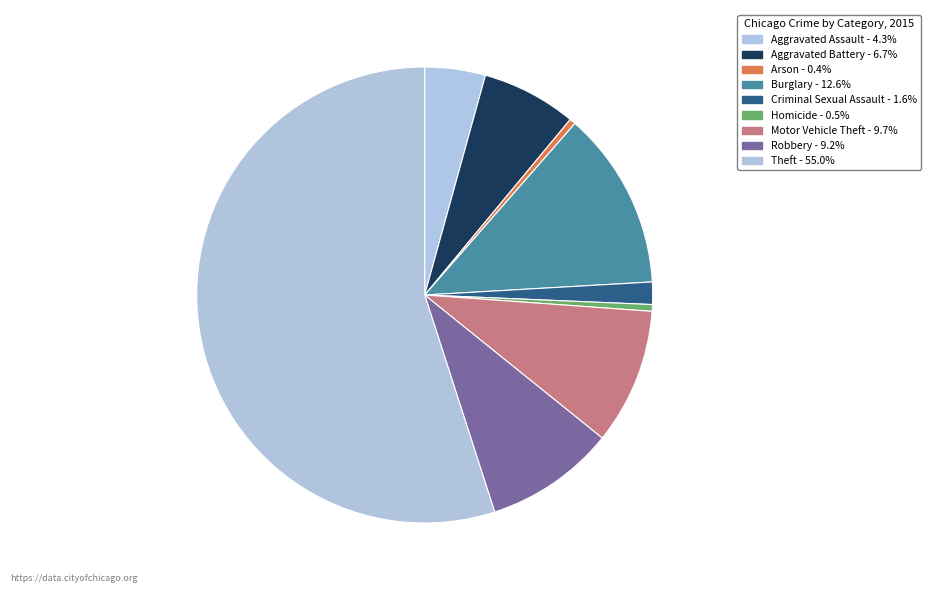

What percentage do Arson and Criminal Sexual Assault together represent?

2.0%